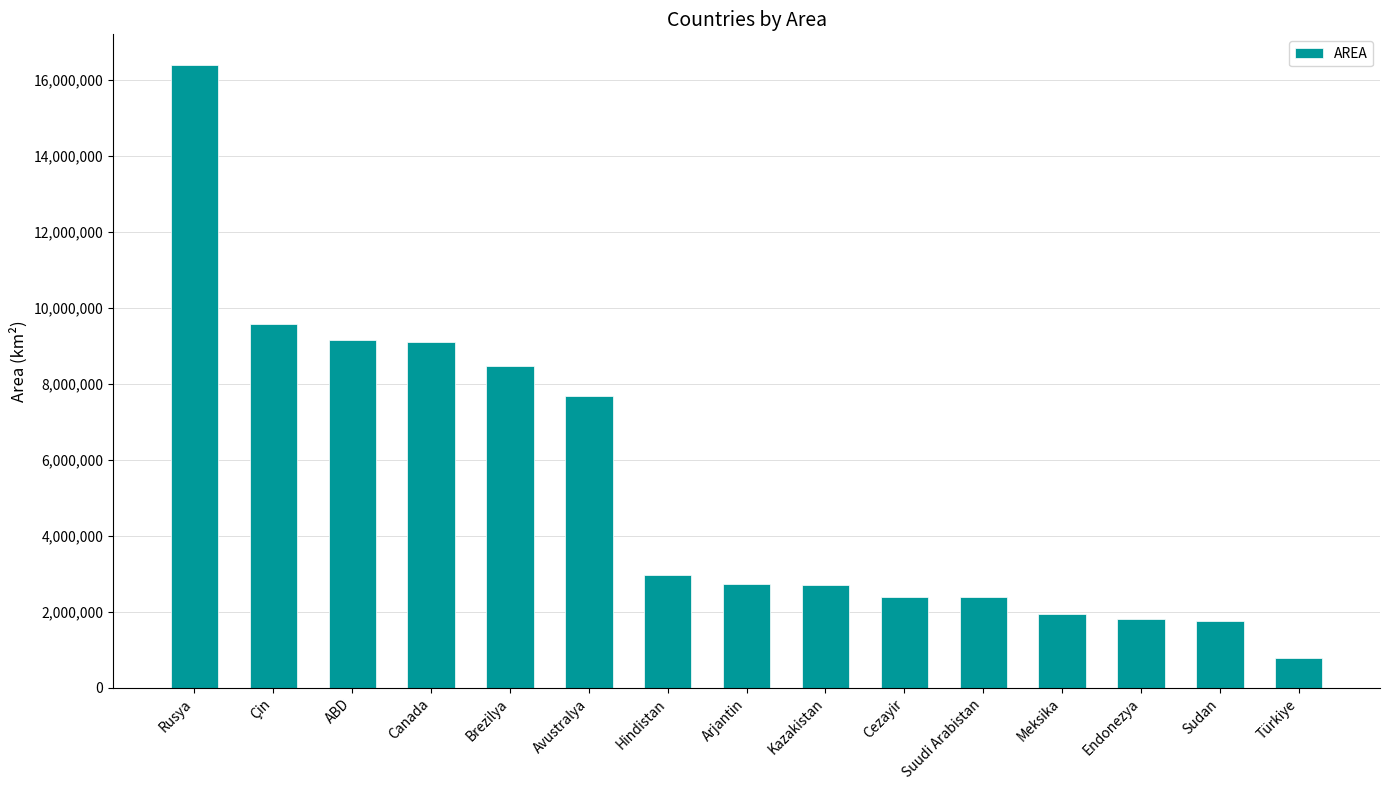

Approximately how many times larger is the value at Türkiye compared to Hindistan?

0.3